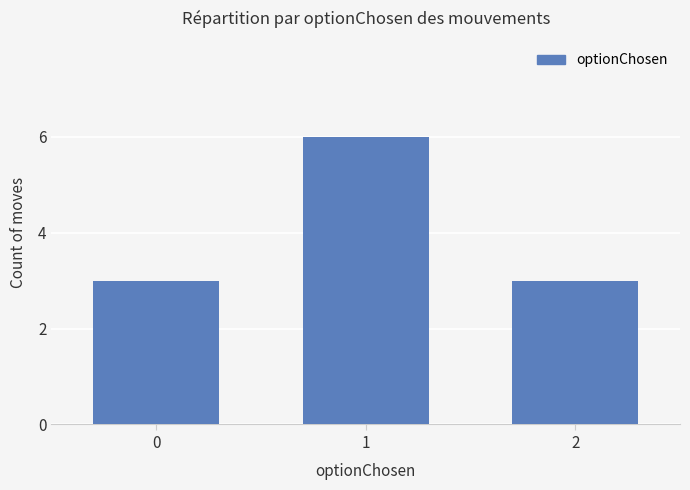

What is the maximum value shown in the chart?

6